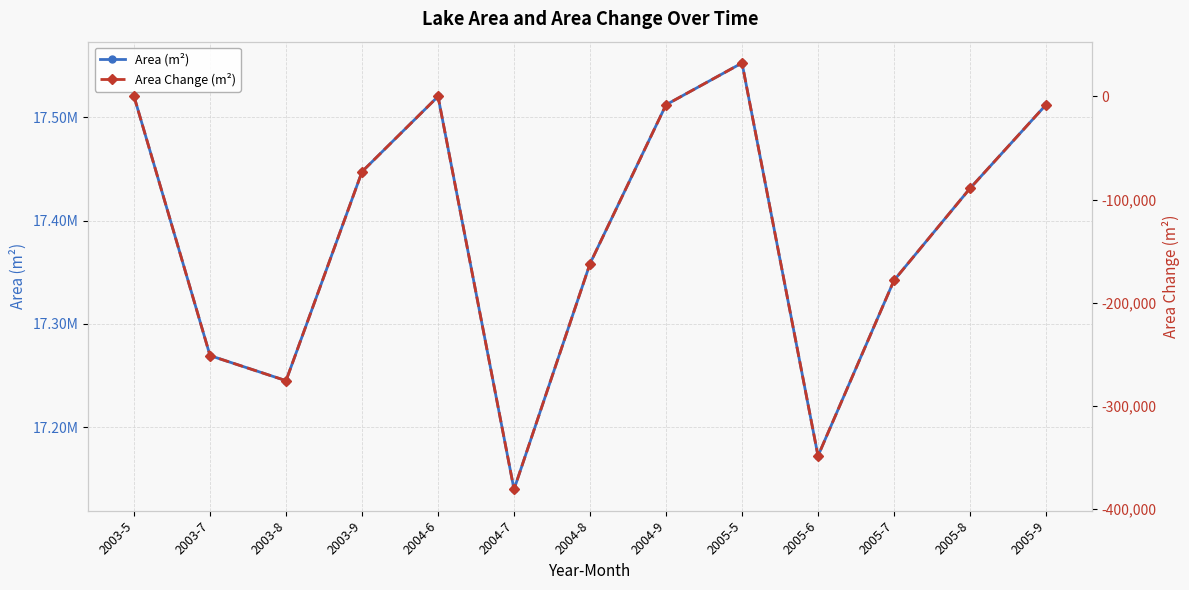

Where is the first local minimum for Area Change (m²)?

2003-8